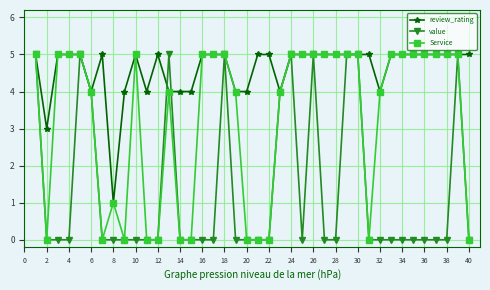

Which series has the largest total across all categories?

review_rating